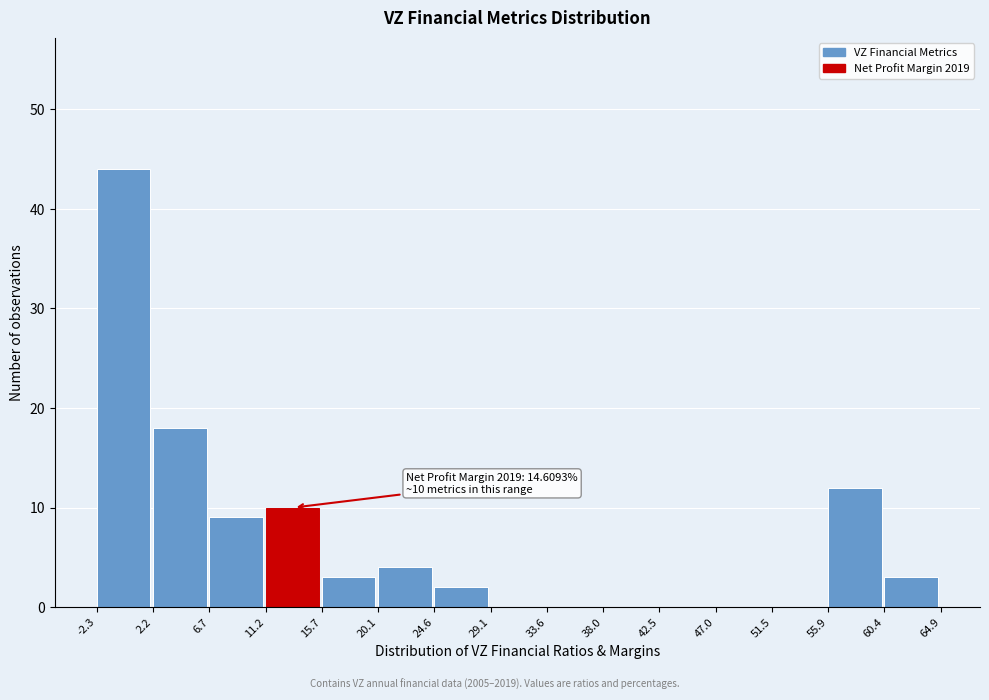

Which range on the x-axis has the tallest bar?

-2.3 to 2.2